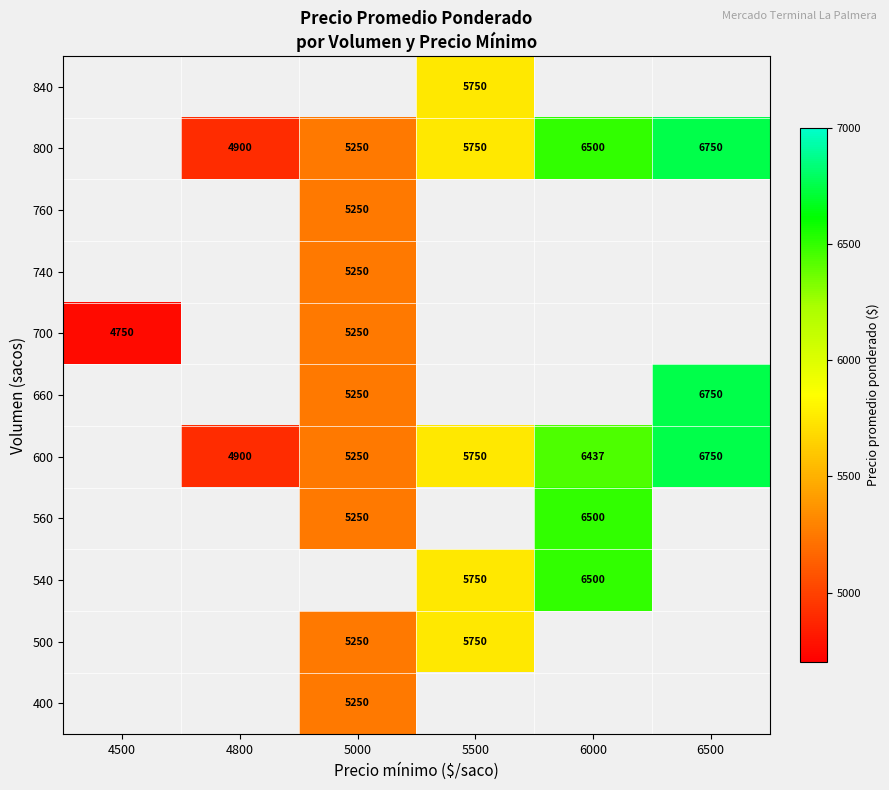

The 600 series shows 6750 at 6500. True or false?

True